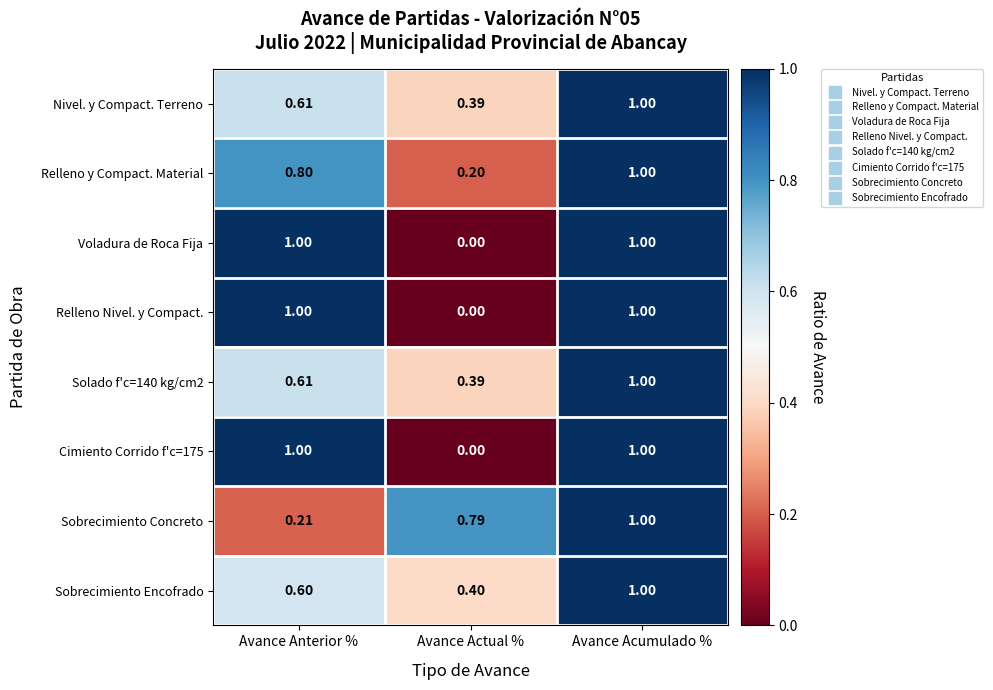

Where is Nivel. y Compact. Terreno nearest to the value 0?

Avance Actual %